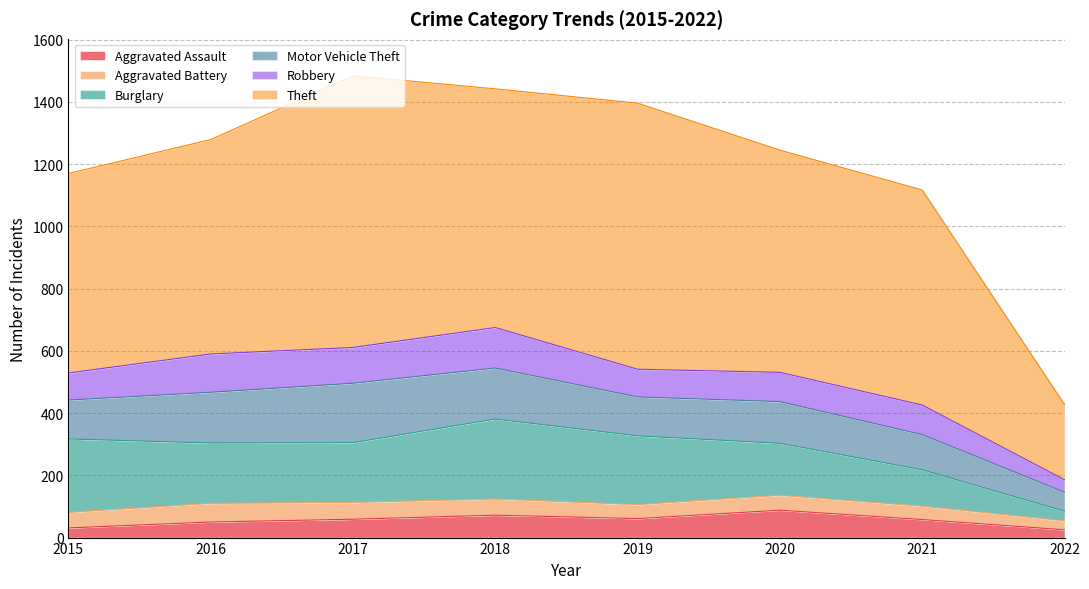

True or false: Aggravated Battery has a value of 45 at 2019.

True